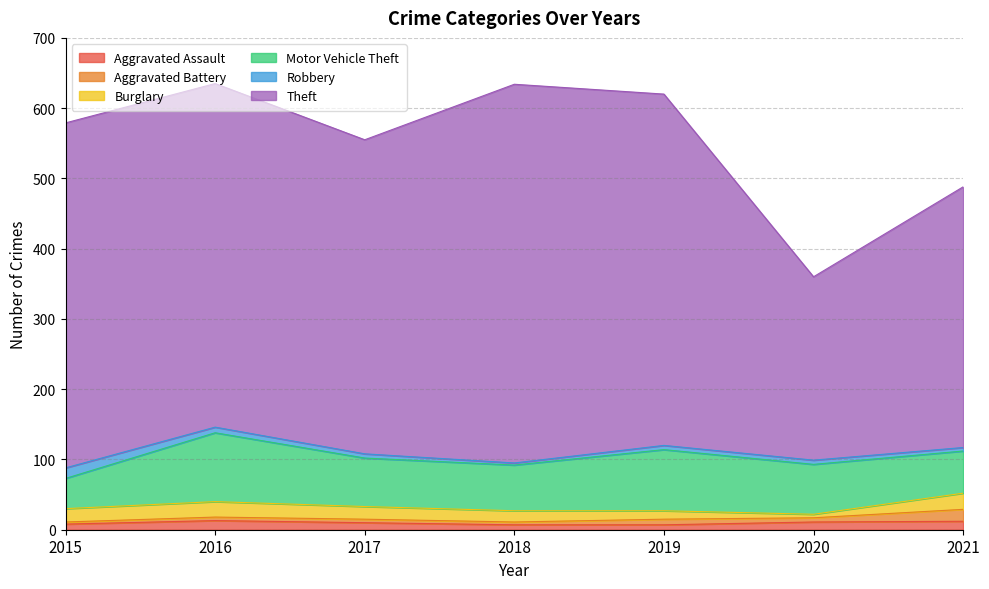

What is the maximum value shown in the chart?

539